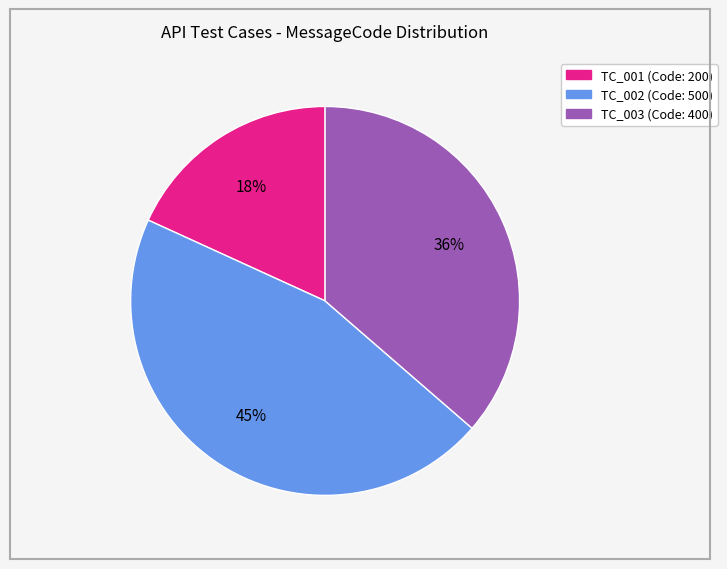

Is there any slice that represents more than half of the pie?

No